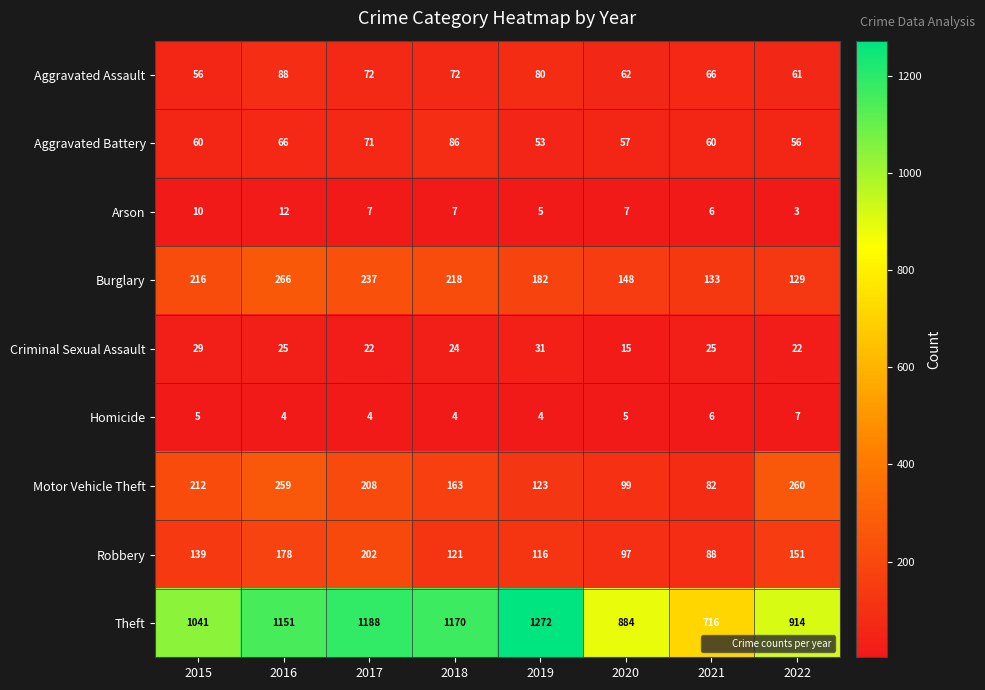

Which category has the highest value in the Motor Vehicle Theft series?

2022